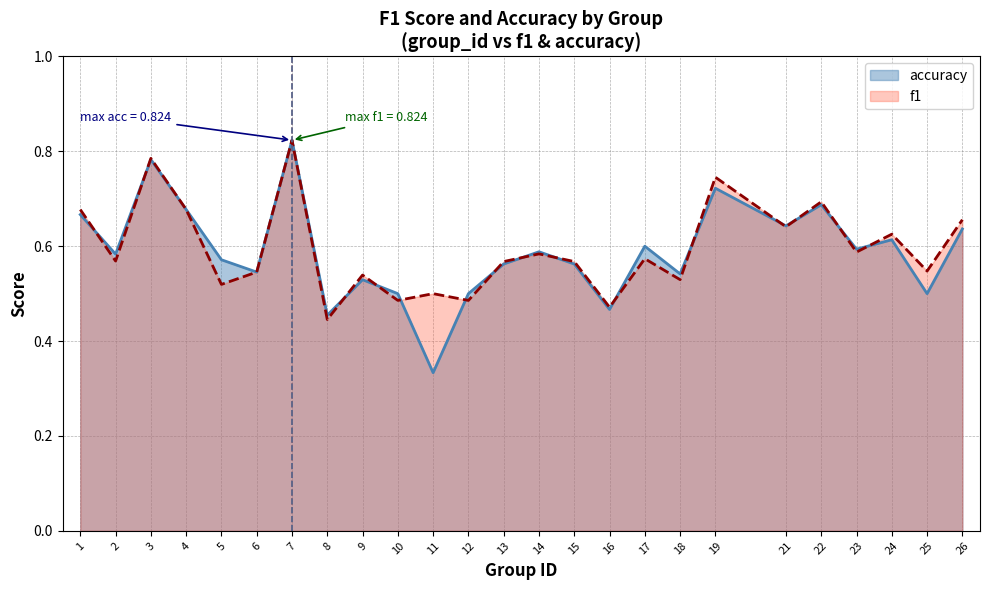

Which series has the largest range (max minus min)?

accuracy